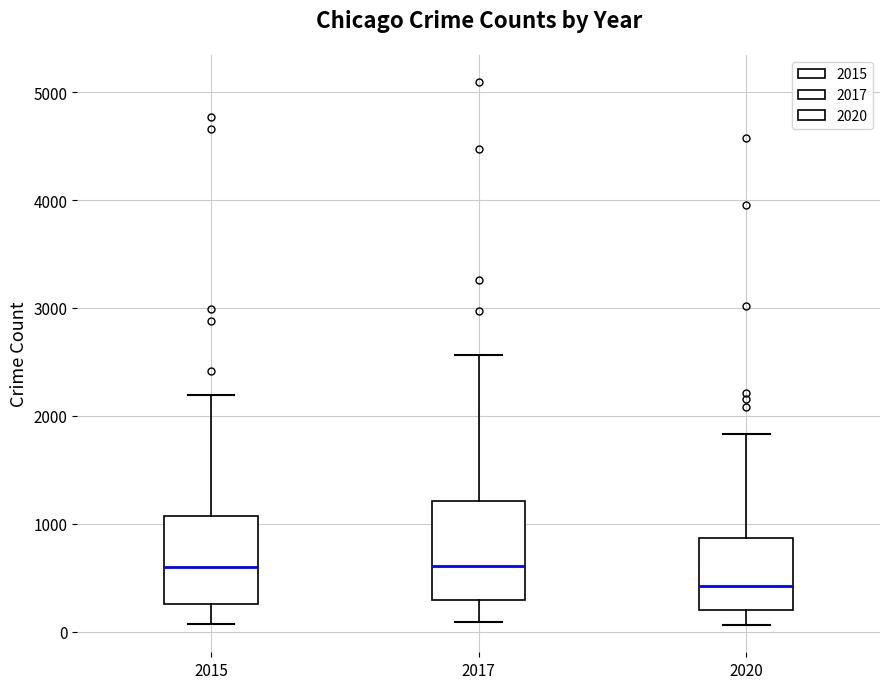

Where does the lower whisker of the box at x = 2015 end on the y-axis? The values are not printed on the chart, so give them approximately, as read against the axis.

100